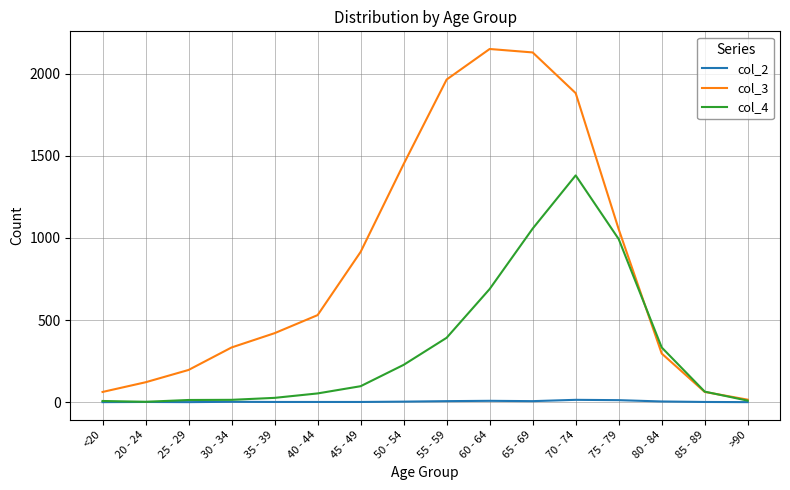

Between 20 - 24 and 70 - 74, which series saw the biggest shift?

col_3